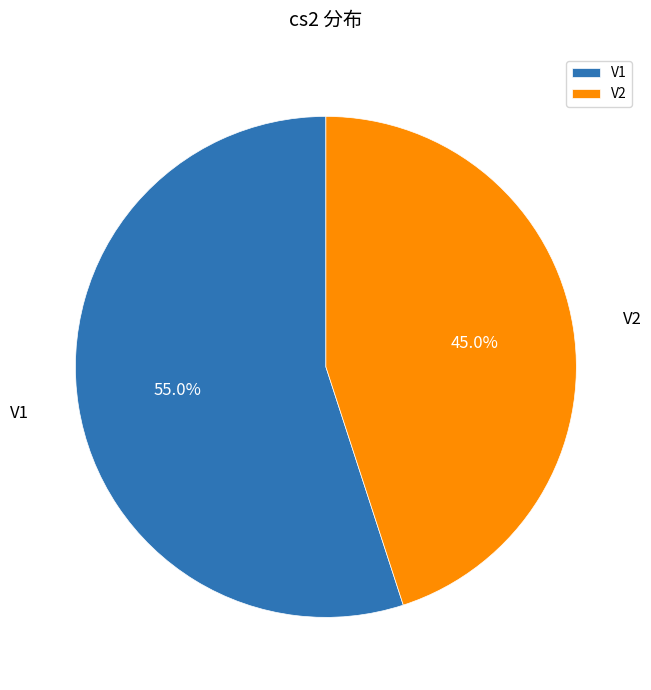

Which slice is the smallest?

V2